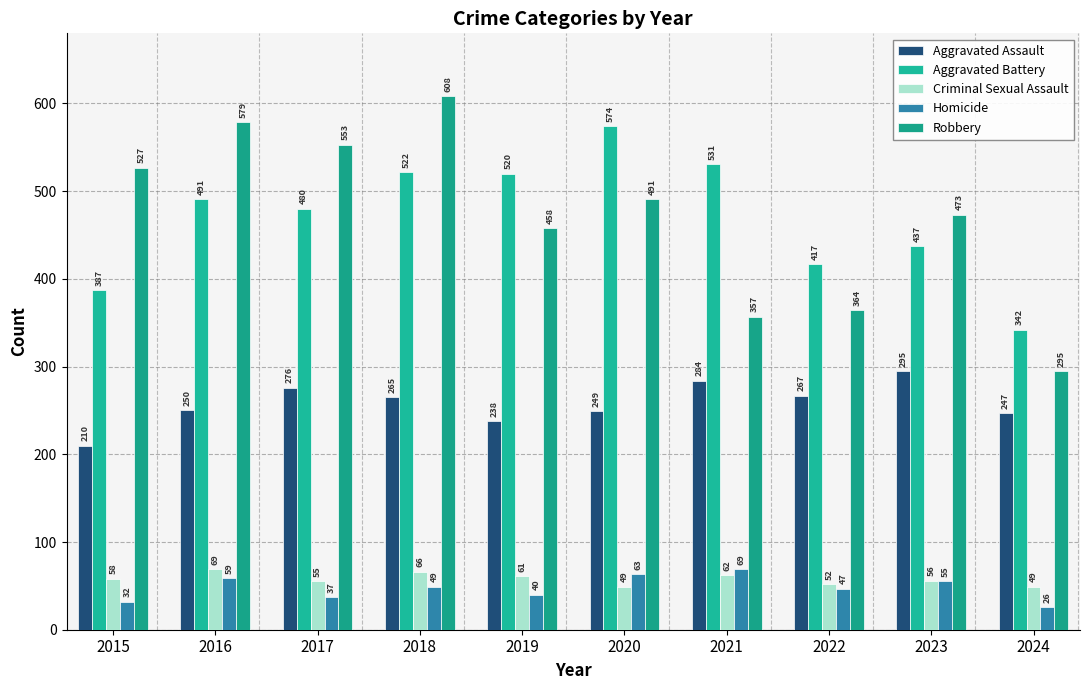

At which label does Homicide reach its peak?

2021